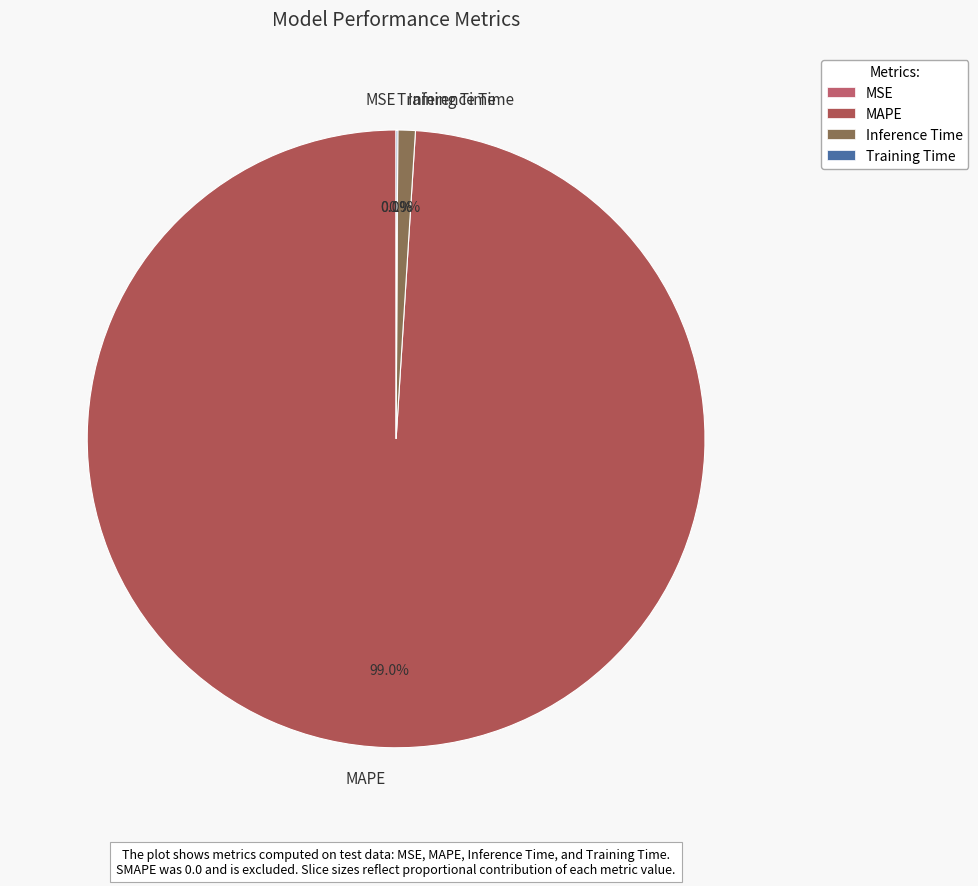

Which slice represents more than half of the pie?

MAPE